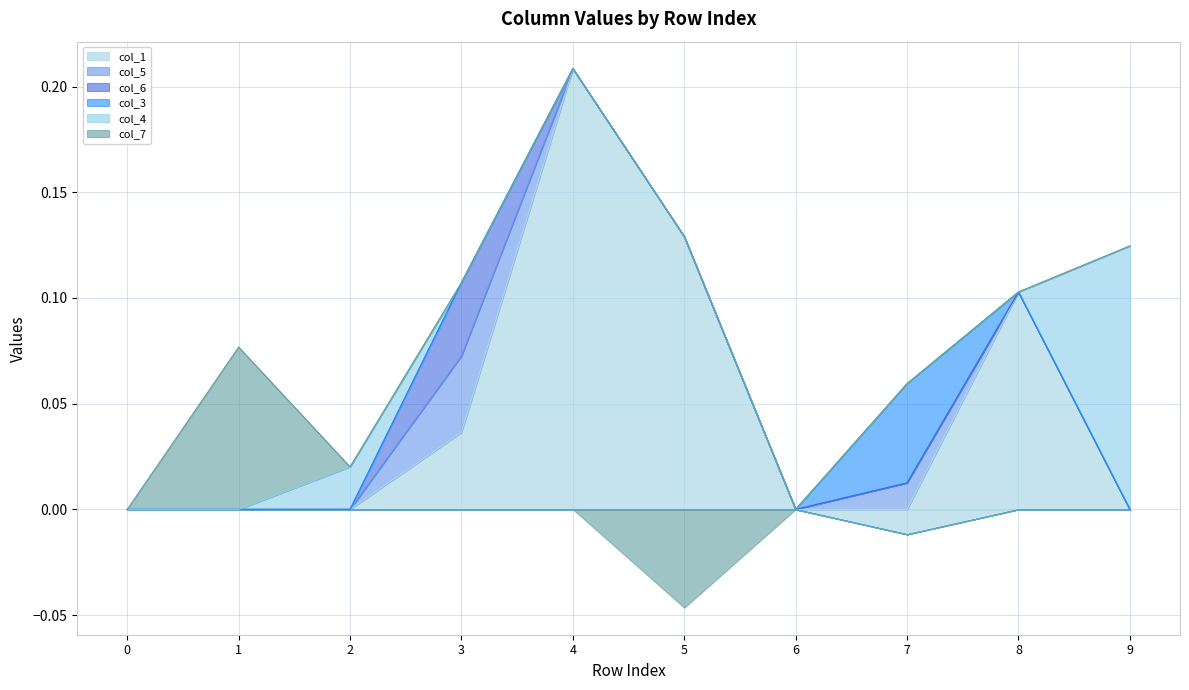

What is the total value across all series at 1?

0.1